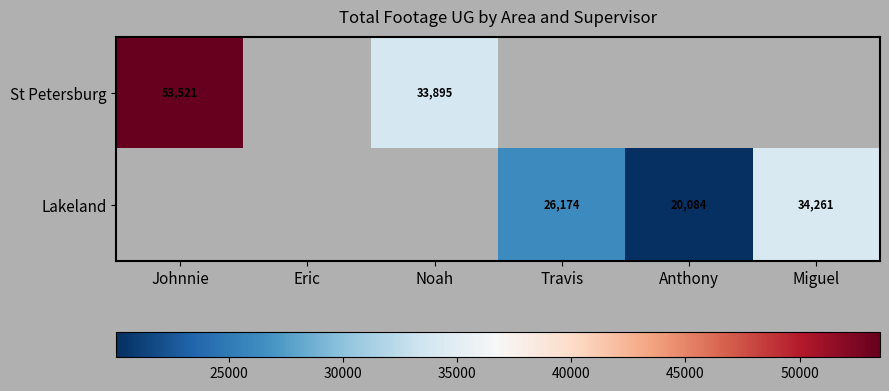

The value of Lakeland at Travis is 26174. True or false?

True